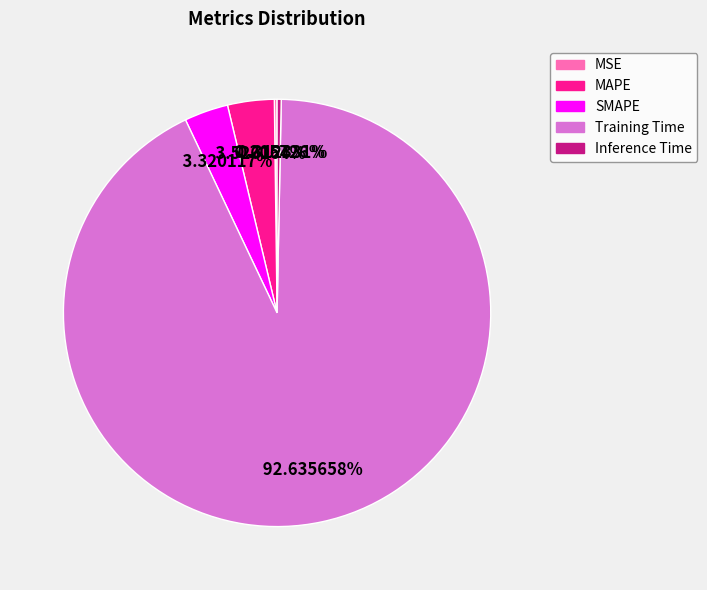

Which slice represents more than half of the pie?

Training Time